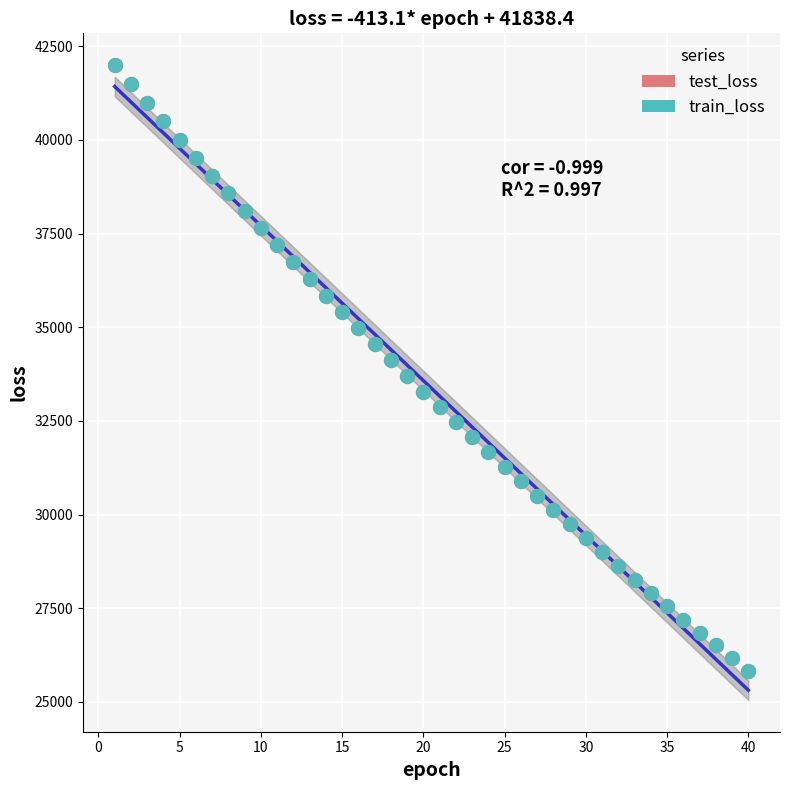

What are all the series names shown in the legend?

test_loss, train_loss